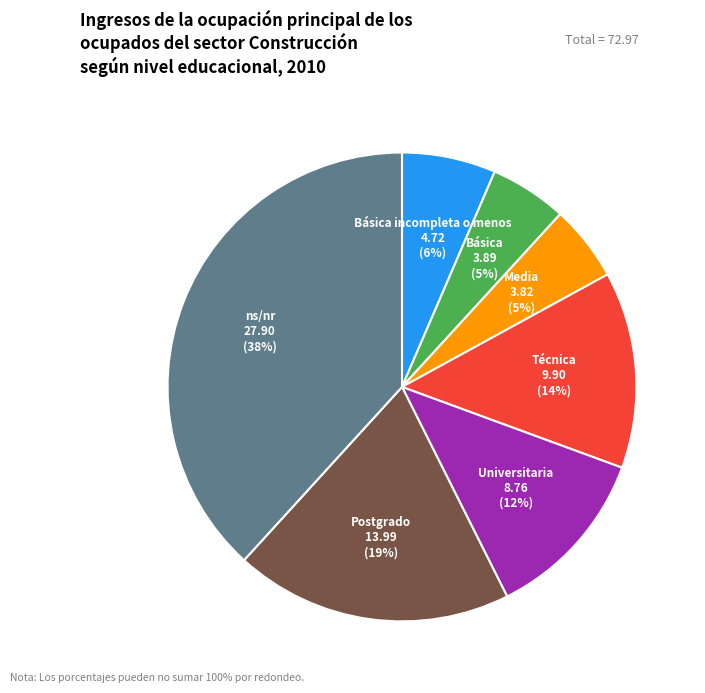

To the nearest percent, what is the average slice percentage?

14%